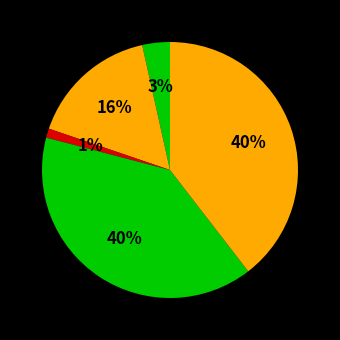

Is there any slice that represents more than half of the pie?

No